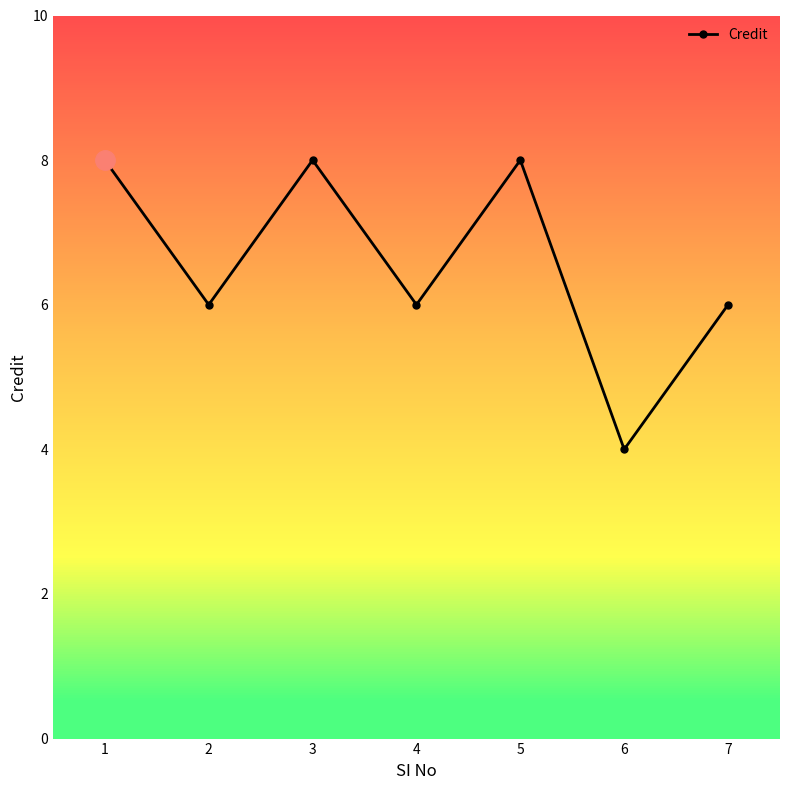

What is the minimum value shown in the chart?

4